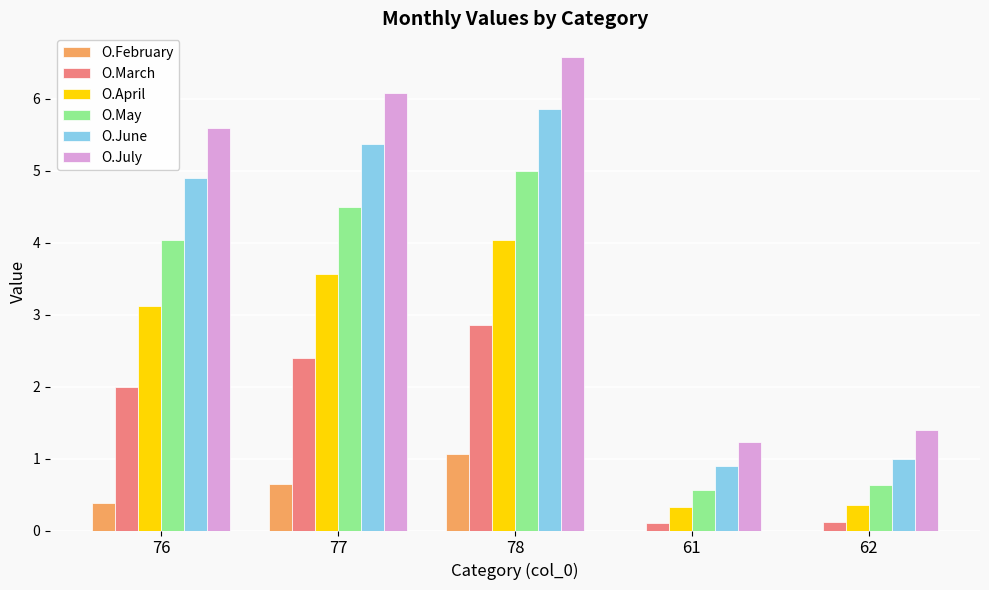

What is the total value across all series at 76?

20.0